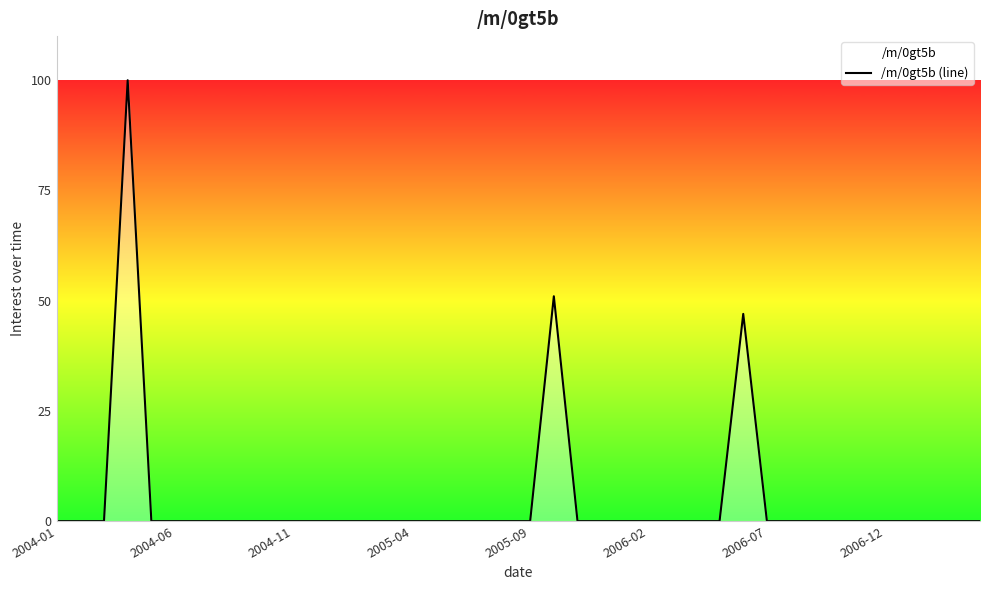

What is the maximum value shown in the chart?

100